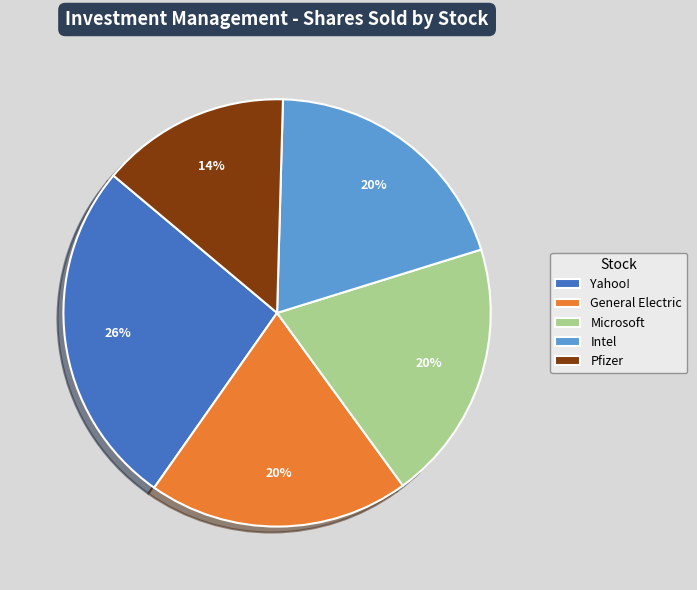

True or false: Pfizer accounts for 14% of the total.

True